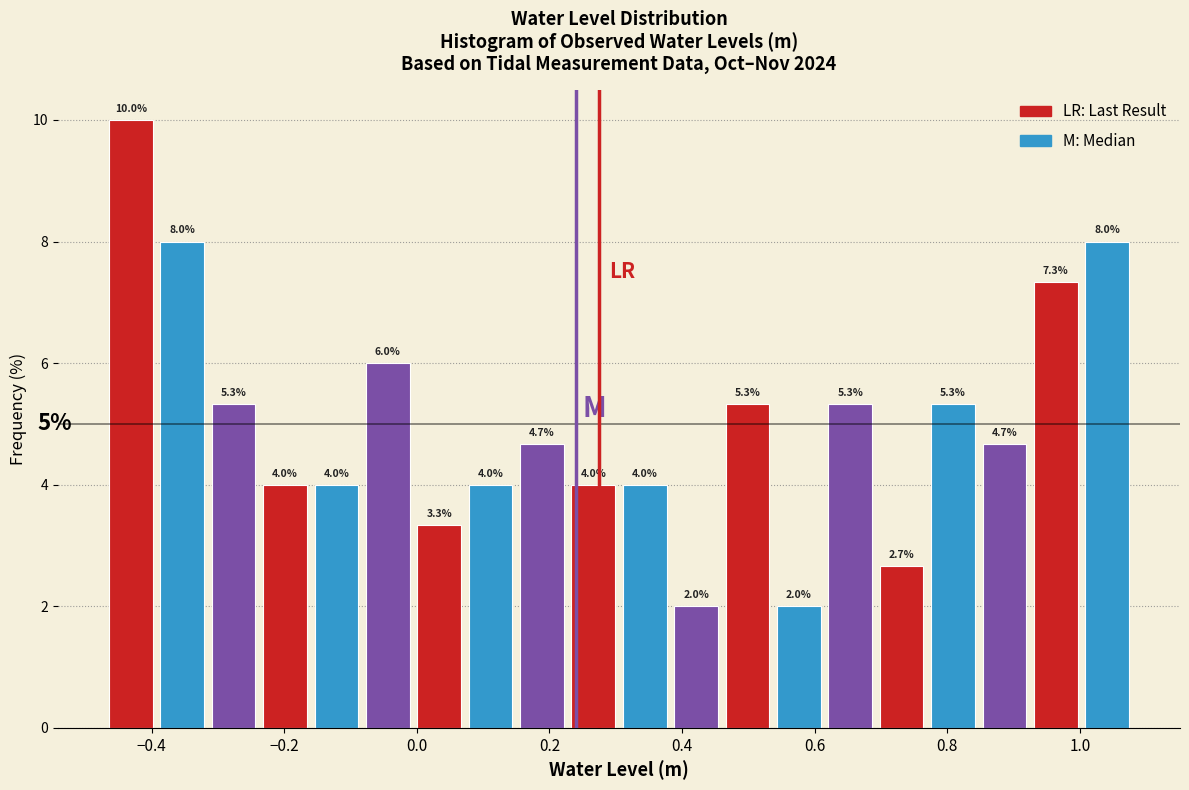

Read against the x-axis, roughly where is the centre of the tallest bar?

-0.44